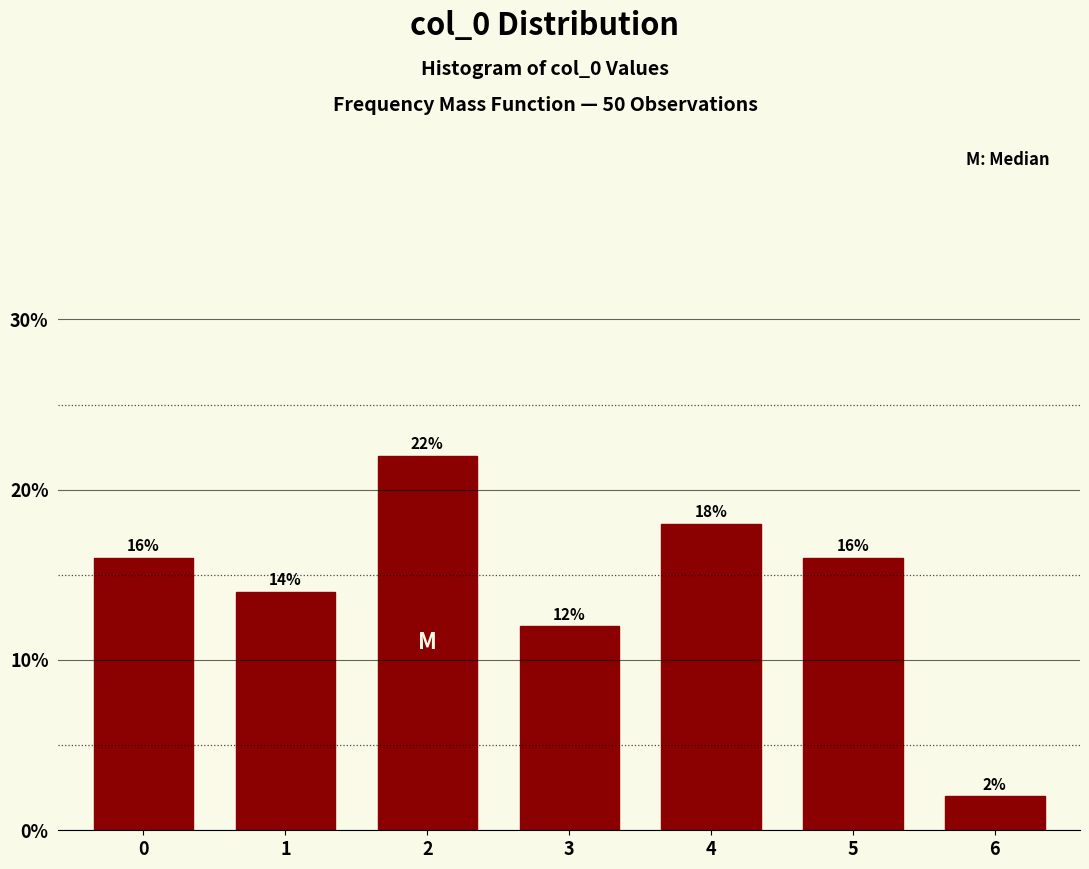

Does the chart contain any negative values?

No